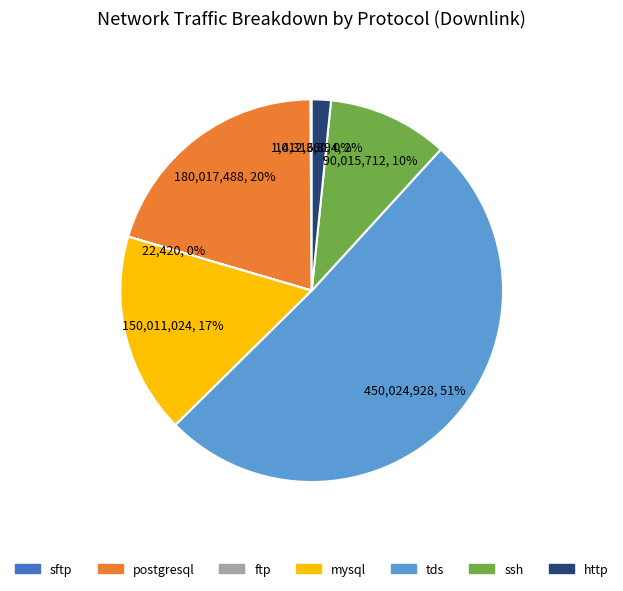

True or false: ssh accounts for 10% of the total.

True